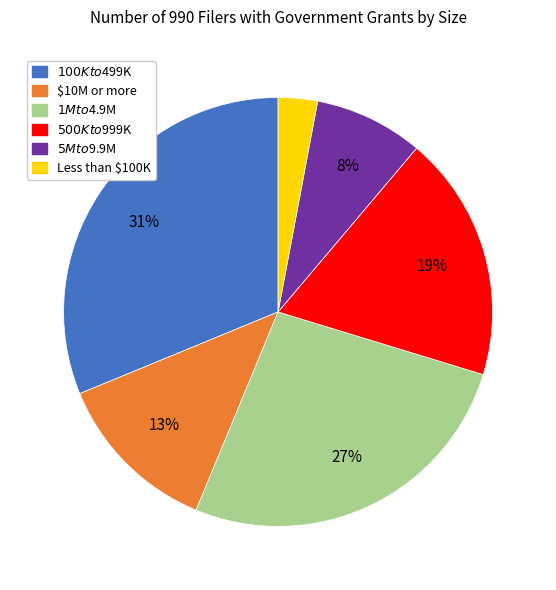

Is there any slice that represents more than half of the pie?

No